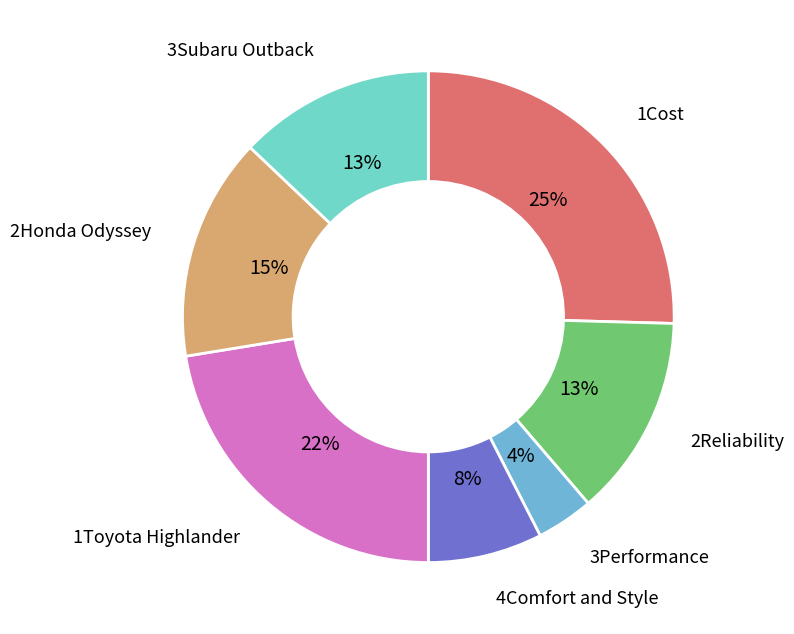

To the nearest percent, what is the average slice percentage?

14%